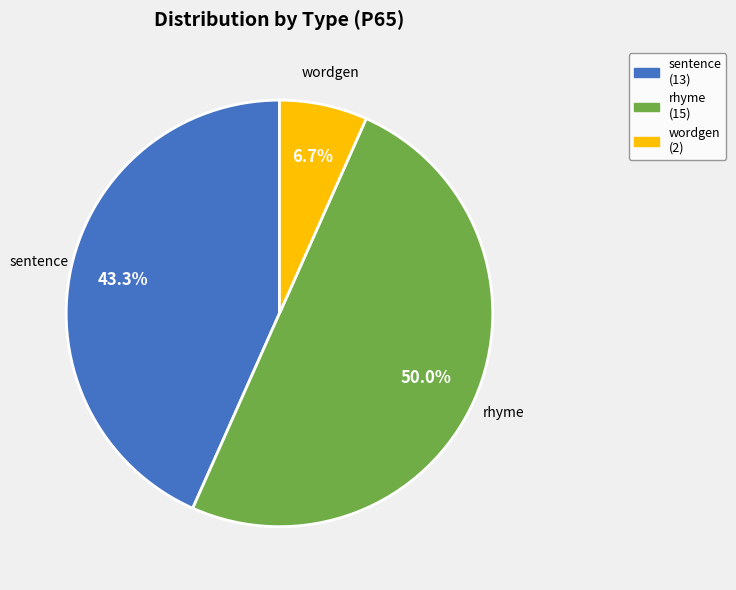

What is the majority slice?

rhyme